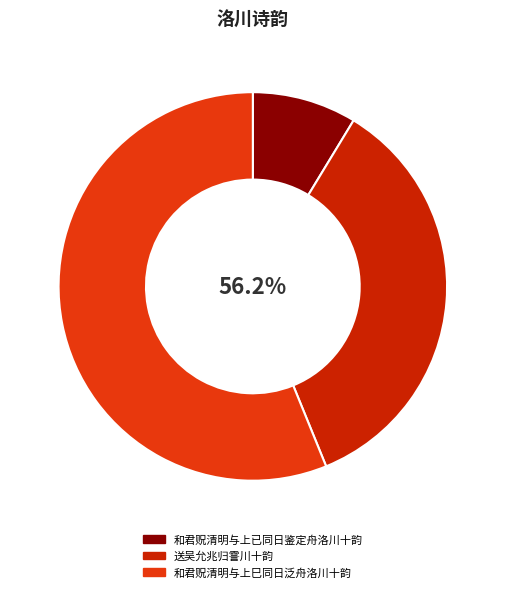

Rank the categories by value from highest to lowest.

和君贶清明与上巳同日泛舟洛川十韵, 送吴允兆归霅川十韵, 和君贶清明与上已同日鉴定舟洛川十韵